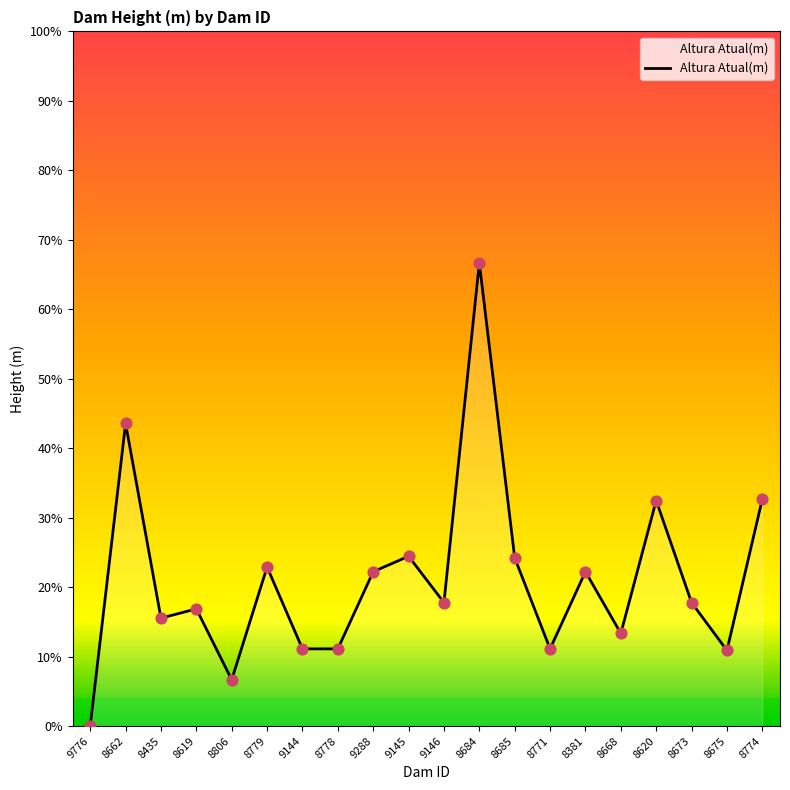

Does the chart have visible grid lines?

No